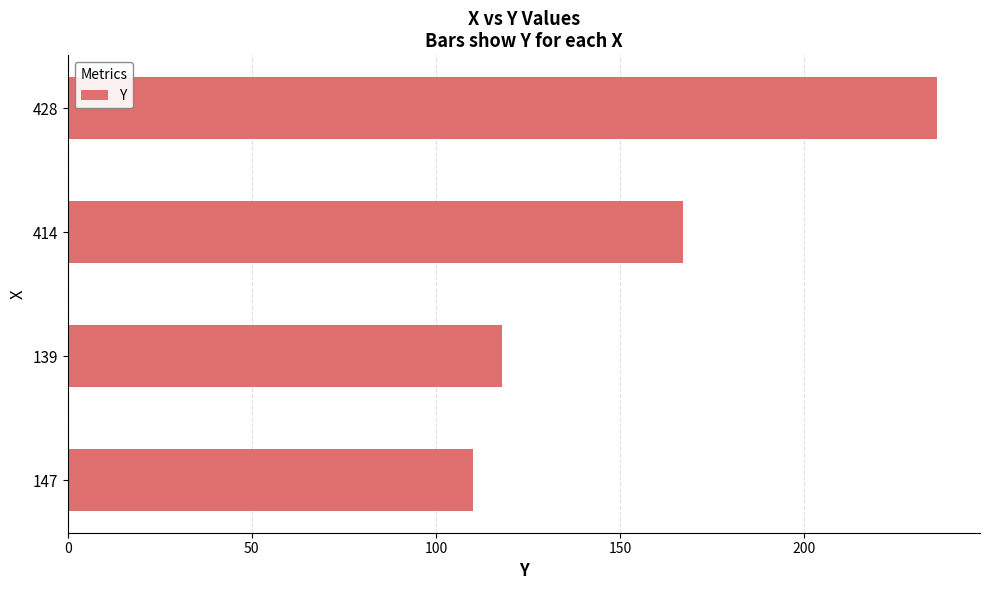

True or false: the data shows 171 at 139.

False